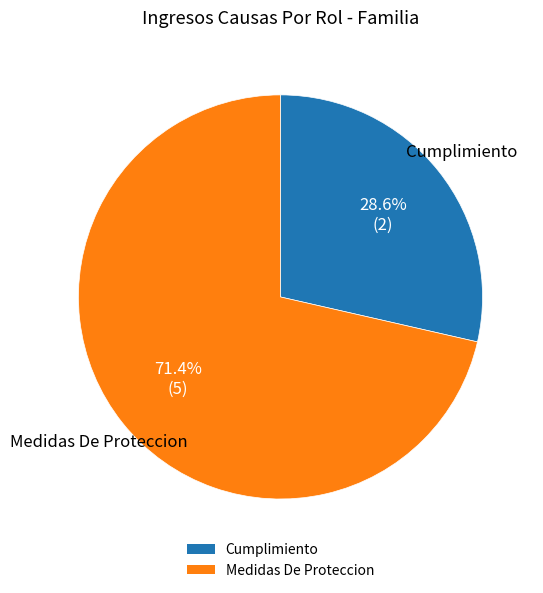

What is the smallest slice in the pie chart?

Cumplimiento